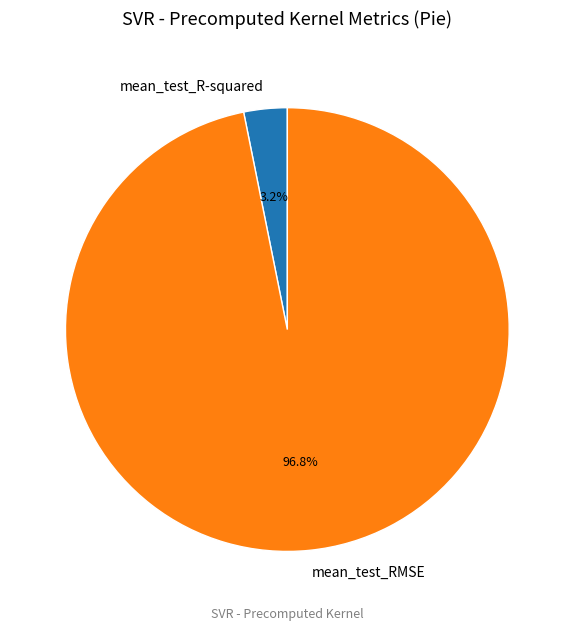

Which slice is the smallest?

mean_test_R-squared